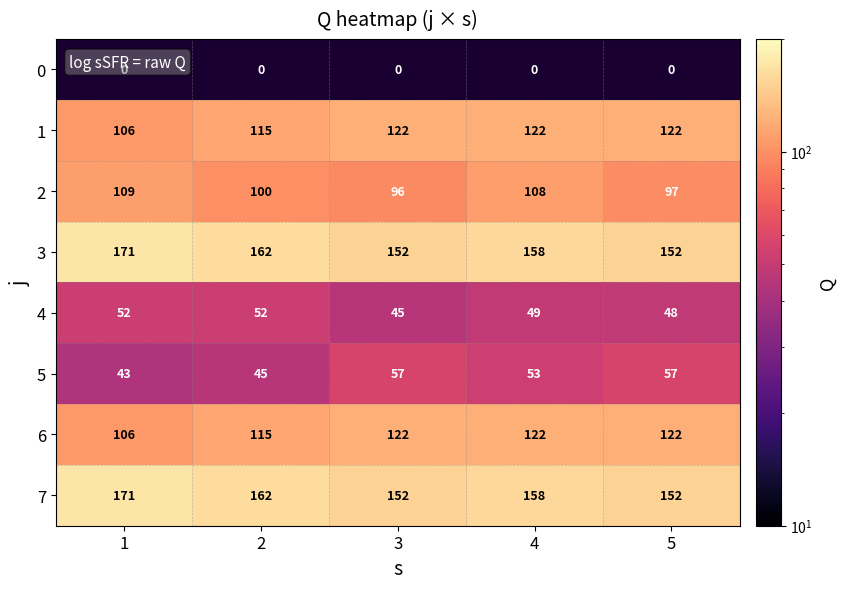

The value of 6 at 2 is 71.6. True or false?

False